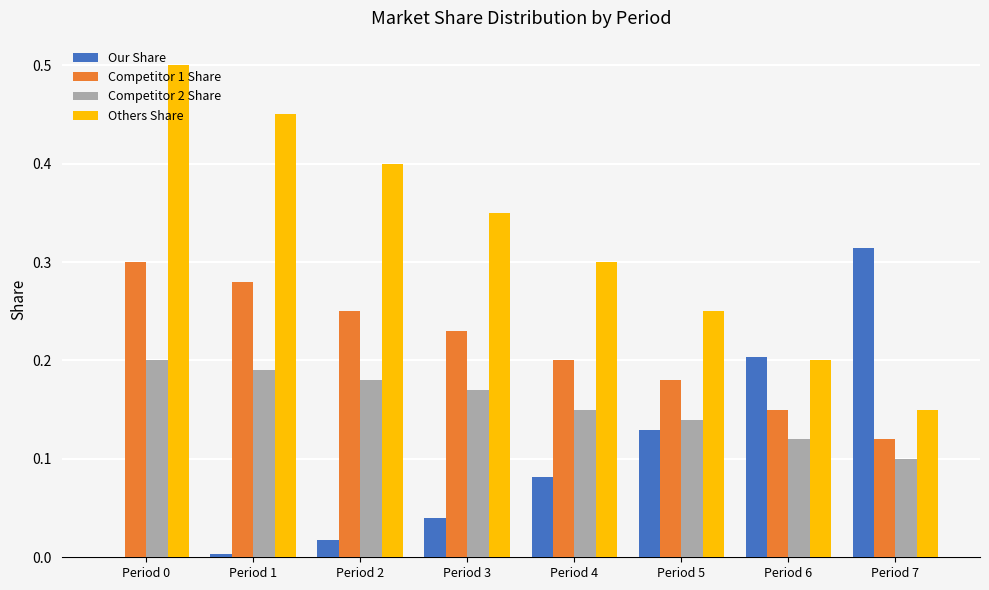

Are the bars grouped side by side (vs. stacked)?

Yes